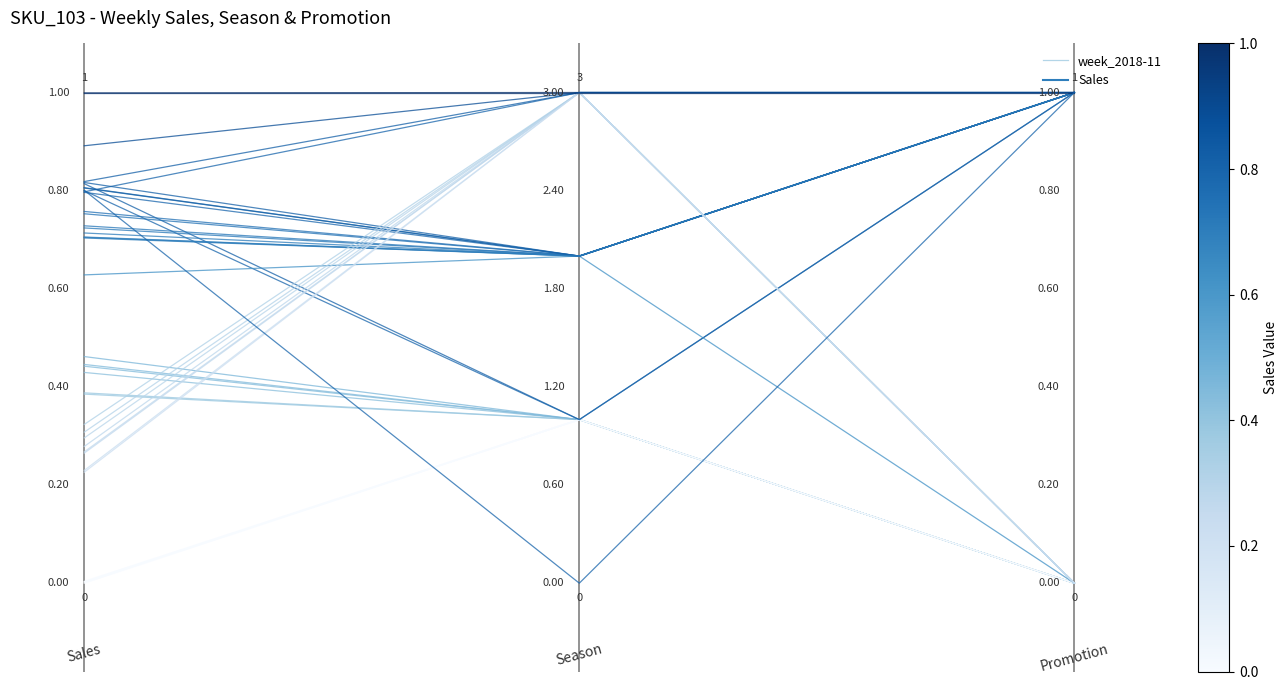

What is the difference between the values at 1 and 2?

0.3